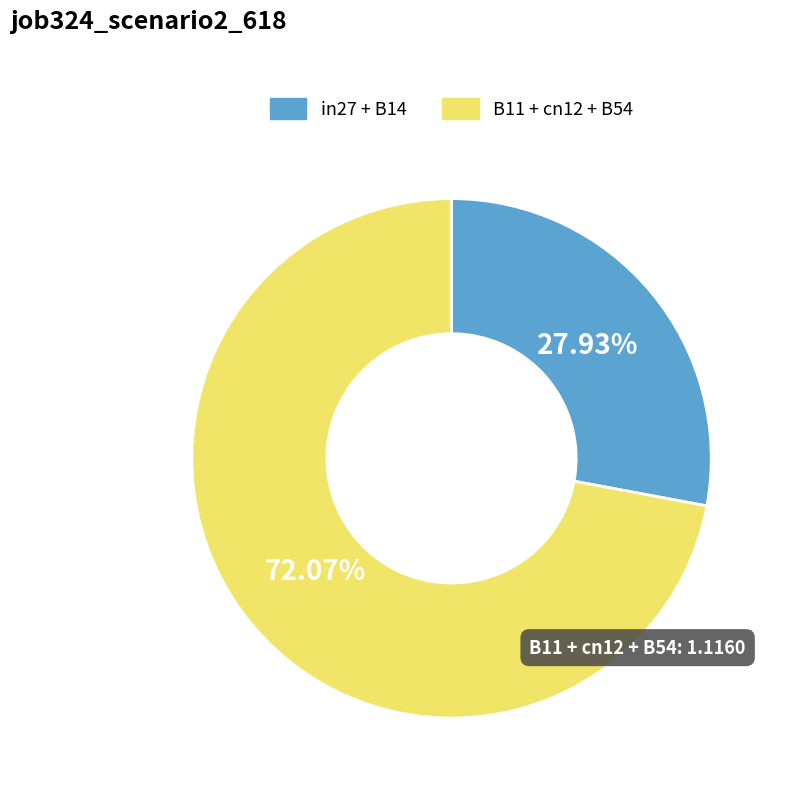

How many slices are in this pie chart?

2